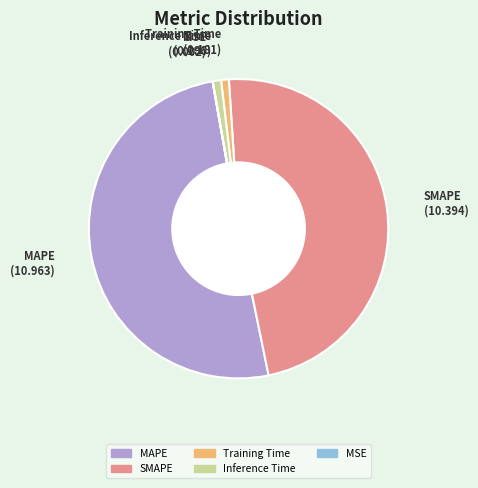

What is the largest slice in the pie chart?

MAPE